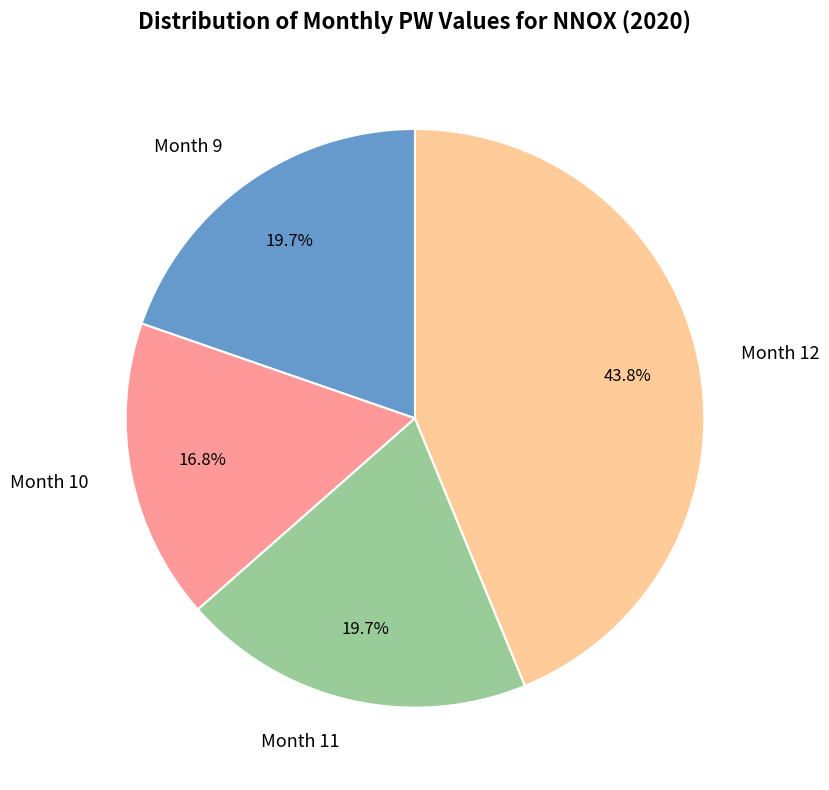

Combined, what portion of the pie is Month 11 and Month 9?

39.4%